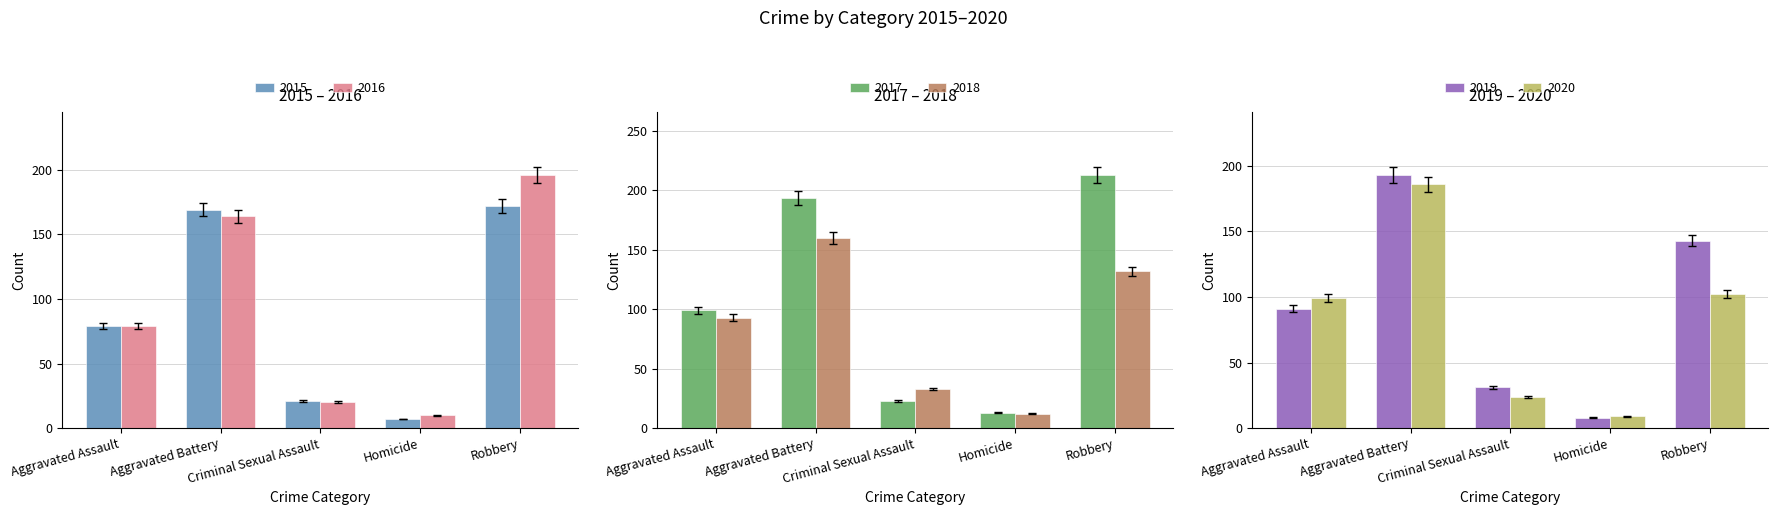

Rank the series at Criminal Sexual Assault from highest to lowest value.

2018, 2019, 2020, 2017, 2015, 2016